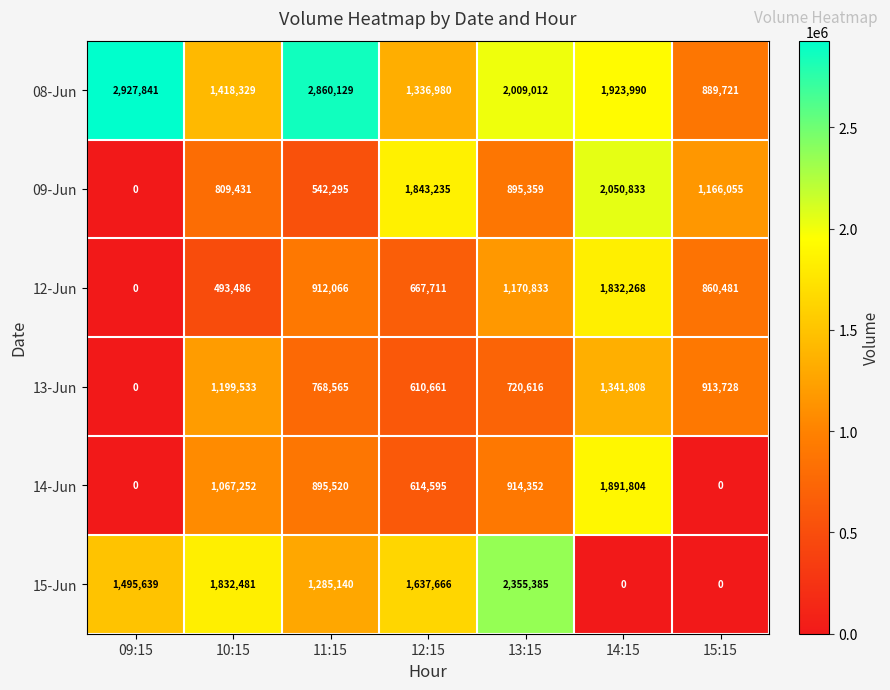

Which series has the largest total across all categories?

08-Jun